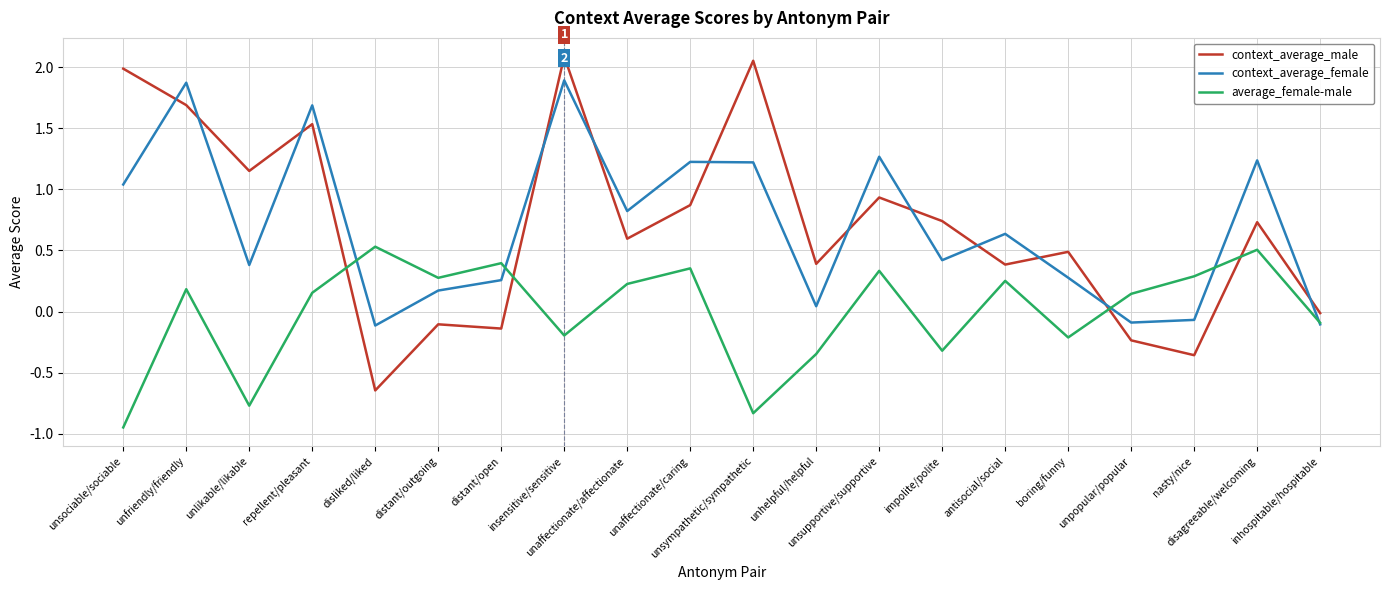

After their last crossing, which series has the higher values: average_female-male or context_average_male?

context_average_male